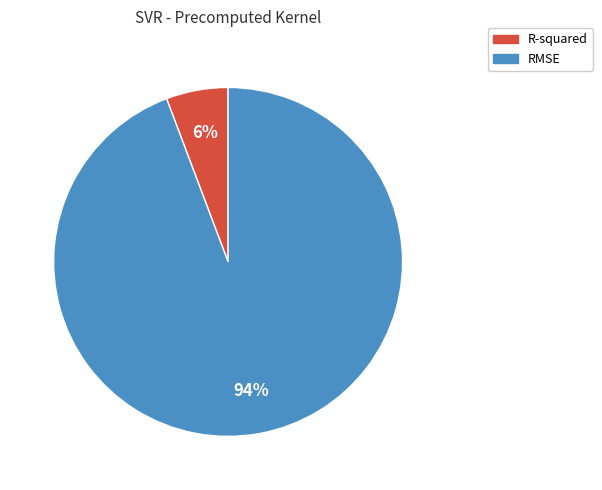

Rank the categories by value from lowest to highest.

R-squared, RMSE